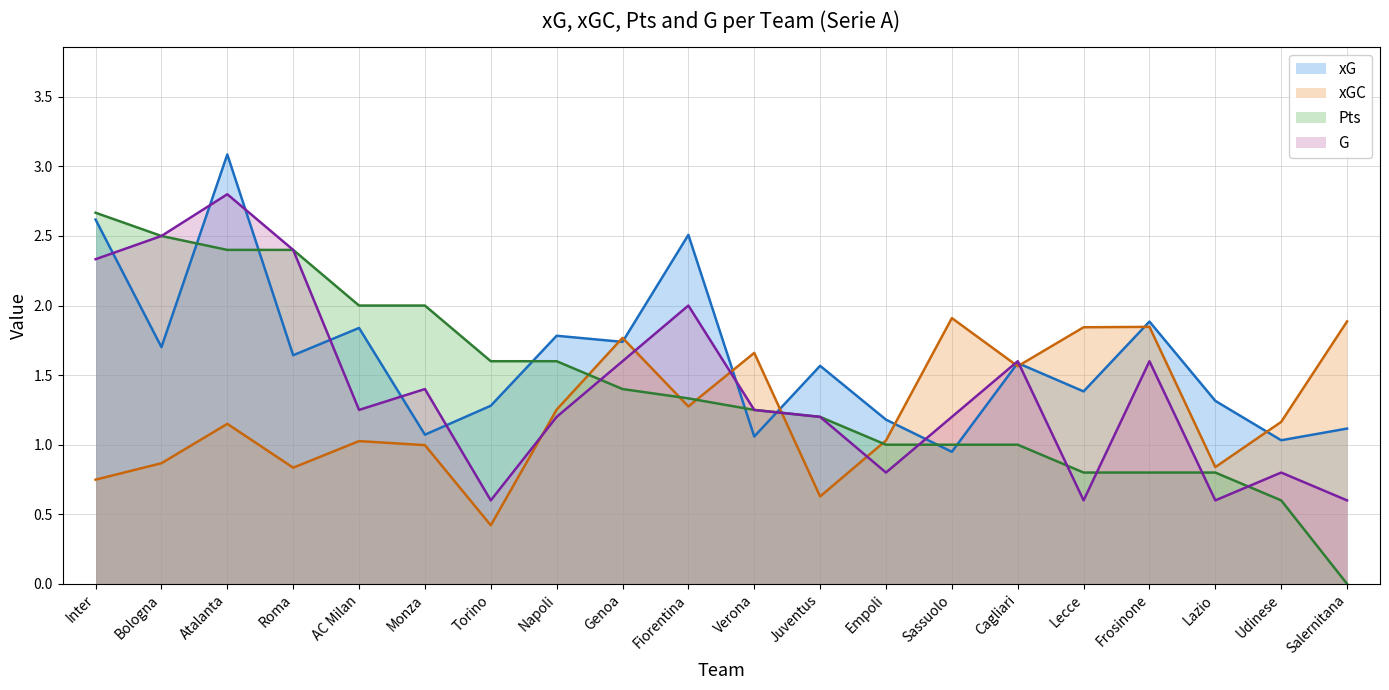

Reading left to right, transcribe all the data shown in this chart.

xG line: 2.6	1.7	3.1	1.6	1.8	1.1	1.3	1.8	1.7	2.5	1.1	1.6	1.2	0.9	1.6	1.4	1.9	1.3	1.0	1.1
xGC line: 0.7	0.9	1.1	0.8	1.0	1.0	0.4	1.3	1.8	1.3	1.7	0.6	1.0	1.9	1.6	1.8	1.8	0.8	1.2	1.9
Pts line: 2.7	2.5	2.4	2.4	2.0	2.0	1.6	1.6	1.4	1.3	1.2	1.2	1.0	1.0	1.0	0.8	0.8	0.8	0.6	0.0
G line: 2.3	2.5	2.8	2.4	1.2	1.4	0.6	1.2	1.6	2.0	1.2	1.2	0.8	1.2	1.6	0.6	1.6	0.6	0.8	0.6